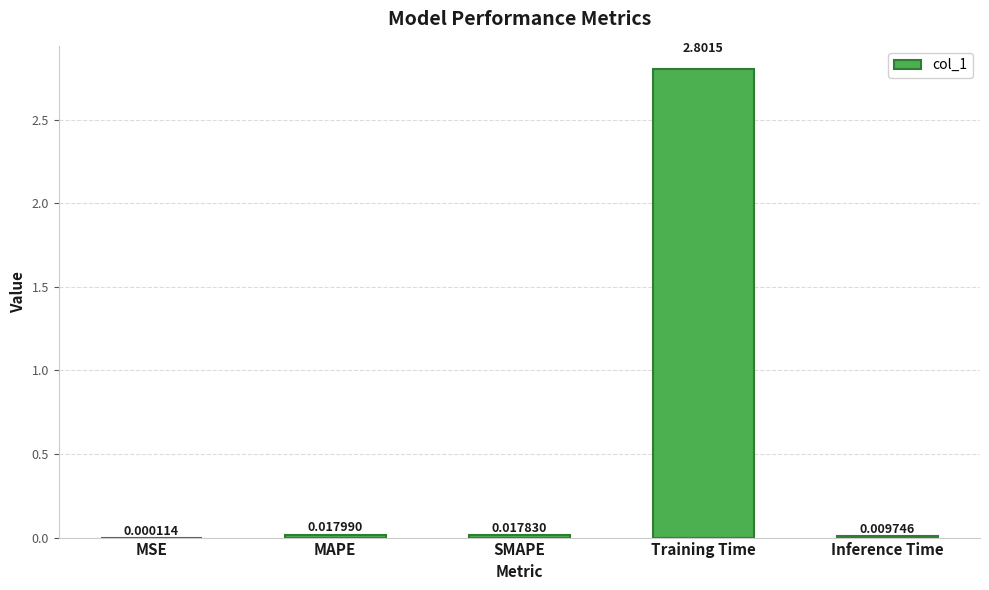

Which has a higher value, MAPE or Inference Time?

MAPE